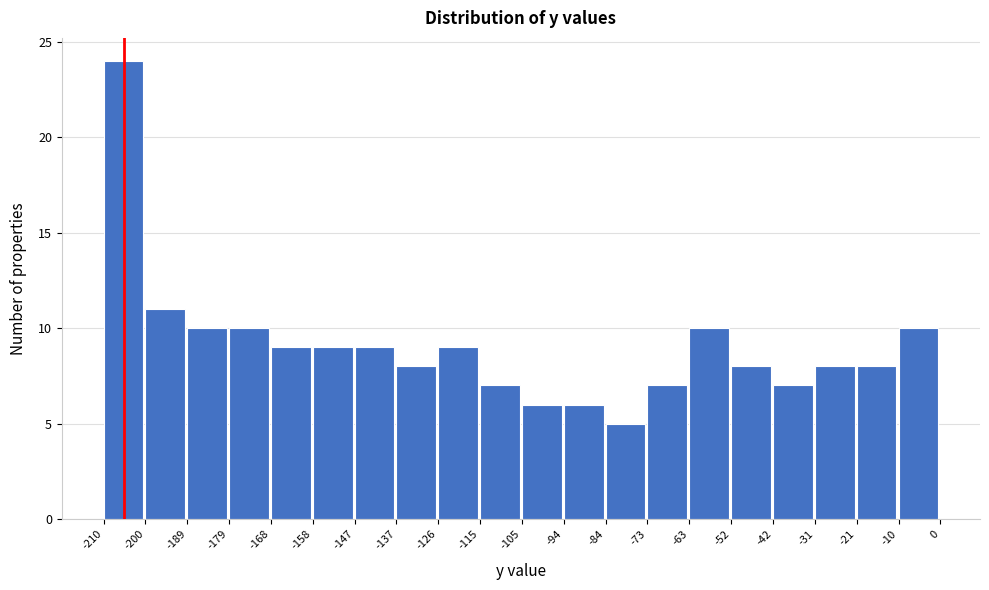

Reading left to right, transcribe this chart: for each bar, give the range it covers on the x-axis and its height. The values are not printed on the chart, so give them approximately, as read against the axis.

-210 to -200: 24
-200 to -189: 11
-189 to -179: 10
-179 to -168: 10
-168 to -158: 9
-158 to -147: 9
-147 to -137: 9
-137 to -126: 8
-126 to -115: 9
-115 to -105: 7
-105 to -94: 6
-94 to -84: 6
-84 to -73: 5
-73 to -63: 7
-63 to -52: 10
-52 to -42: 8
-42 to -31: 7
-31 to -21: 8
-21 to -10: 8
-10 to 0: 10